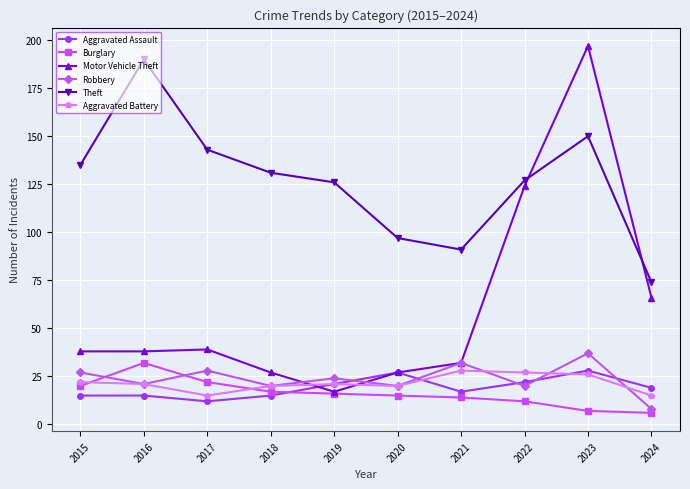

Which series has the largest total across all categories?

Theft